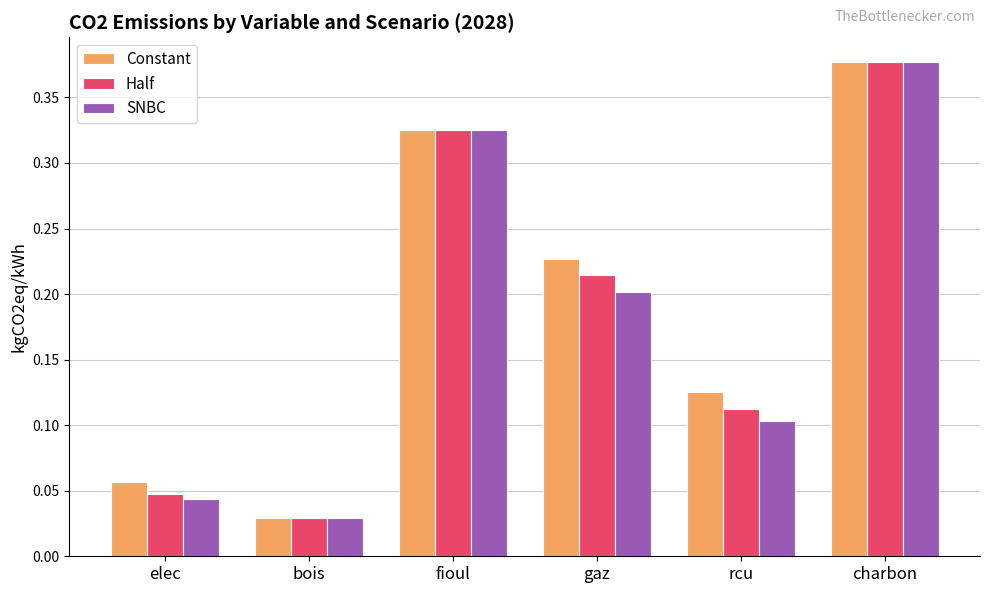

At how many categories does at least one series exceed 0?

6